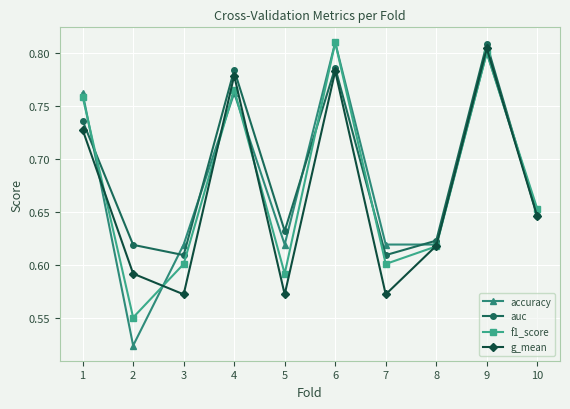

Which category has the highest value in the g_mean series?

9